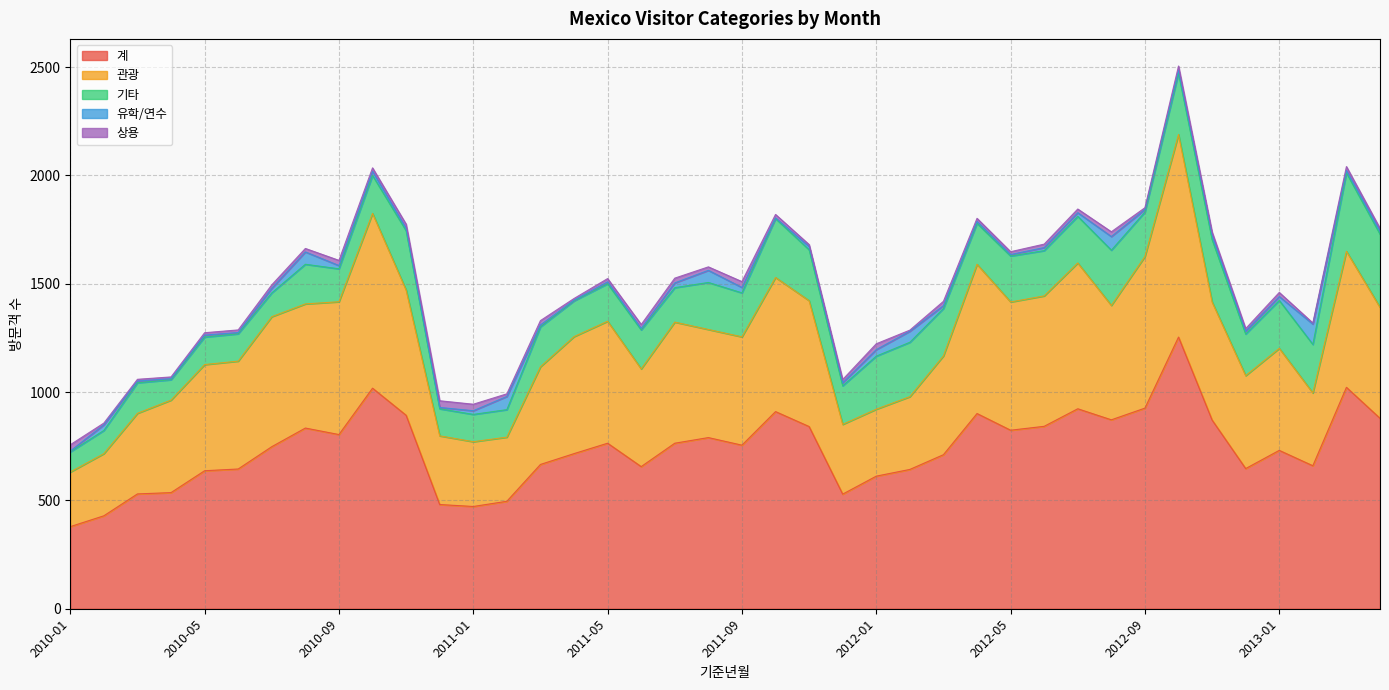

How many lines are shown in the chart?

5